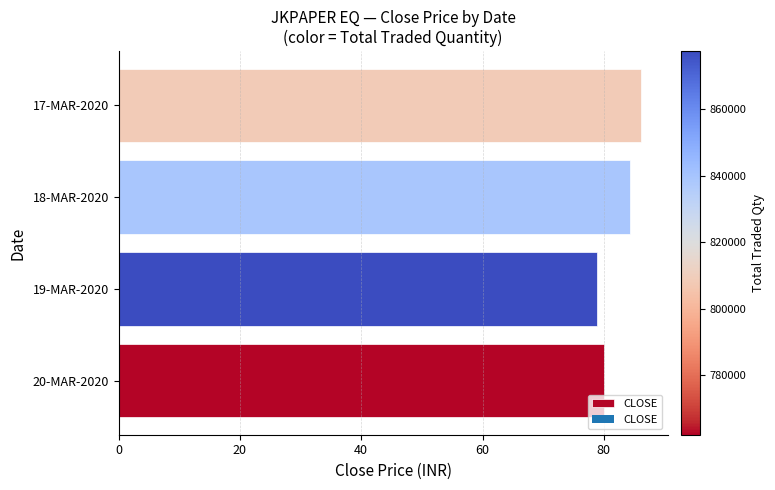

Which label corresponds to the largest value in the chart?

17-MAR-2020